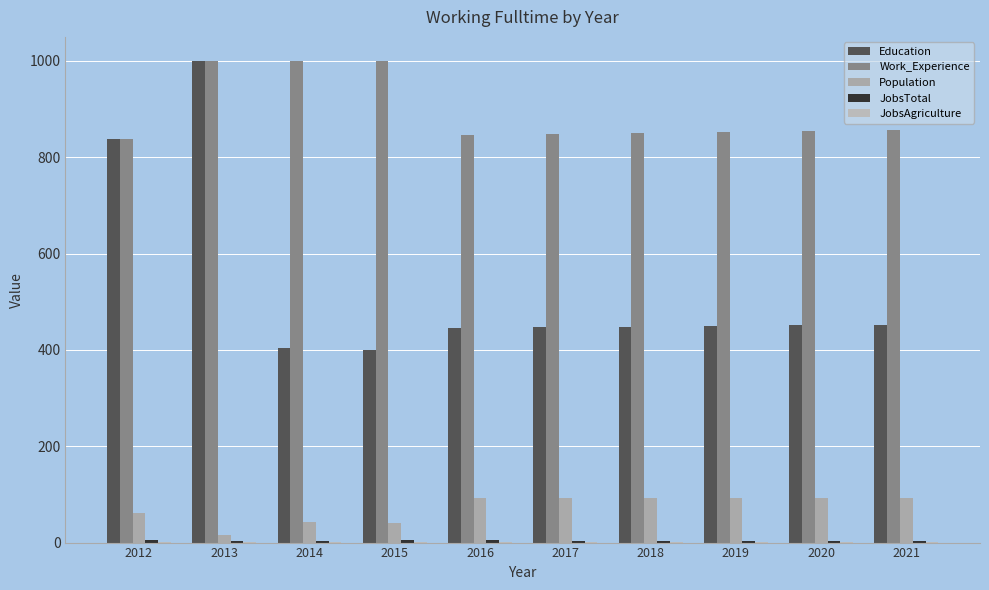

How many series are shown in this chart?

5